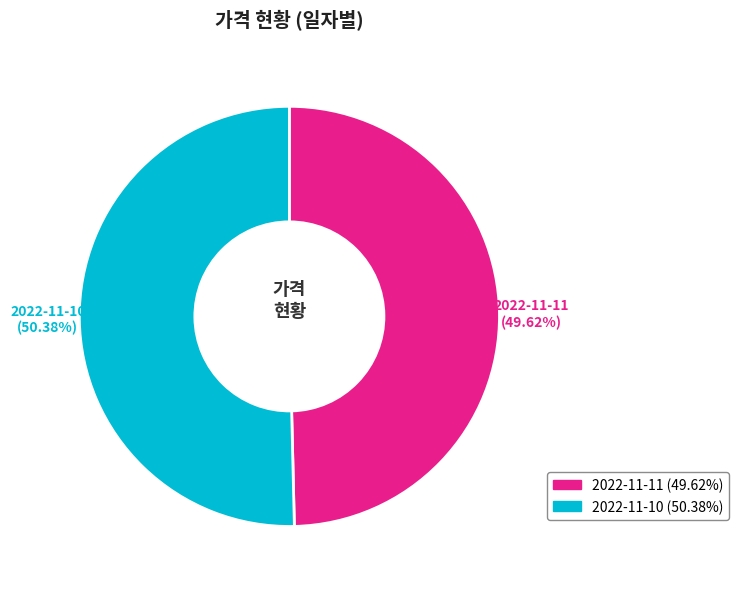

Is there any slice that represents more than half of the pie?

Yes